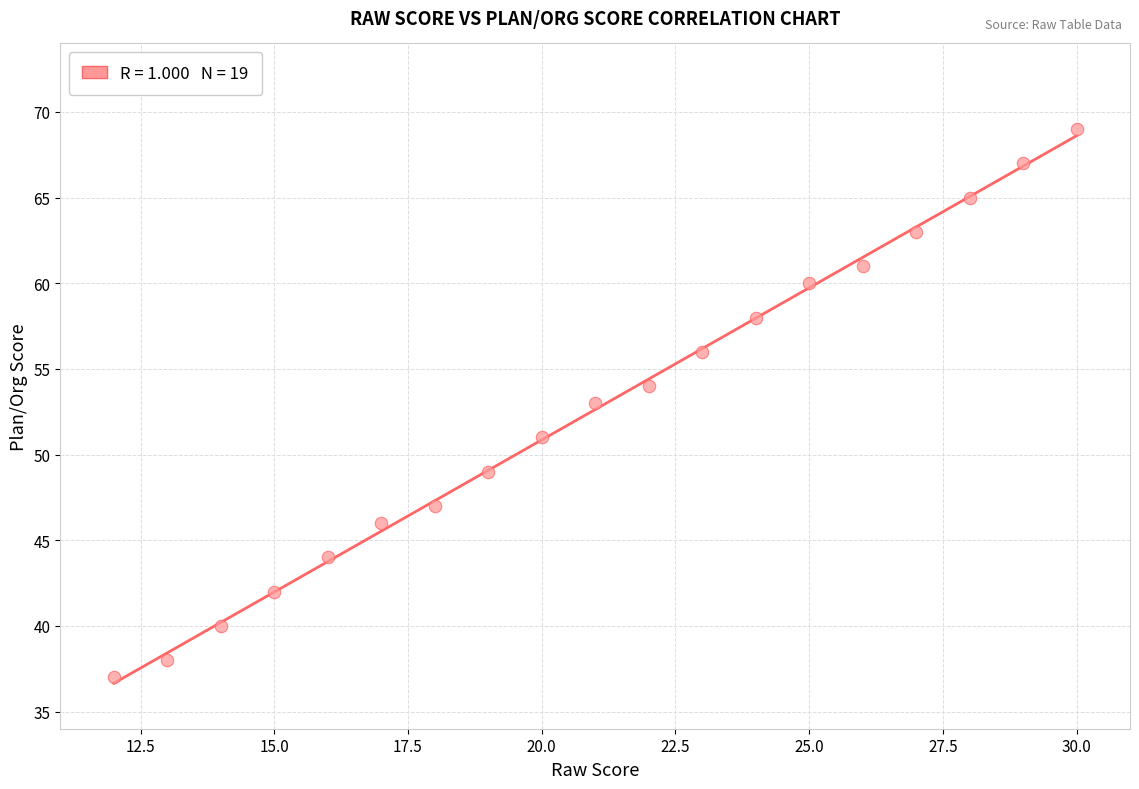

What is the range of Y values (max minus min)?

32